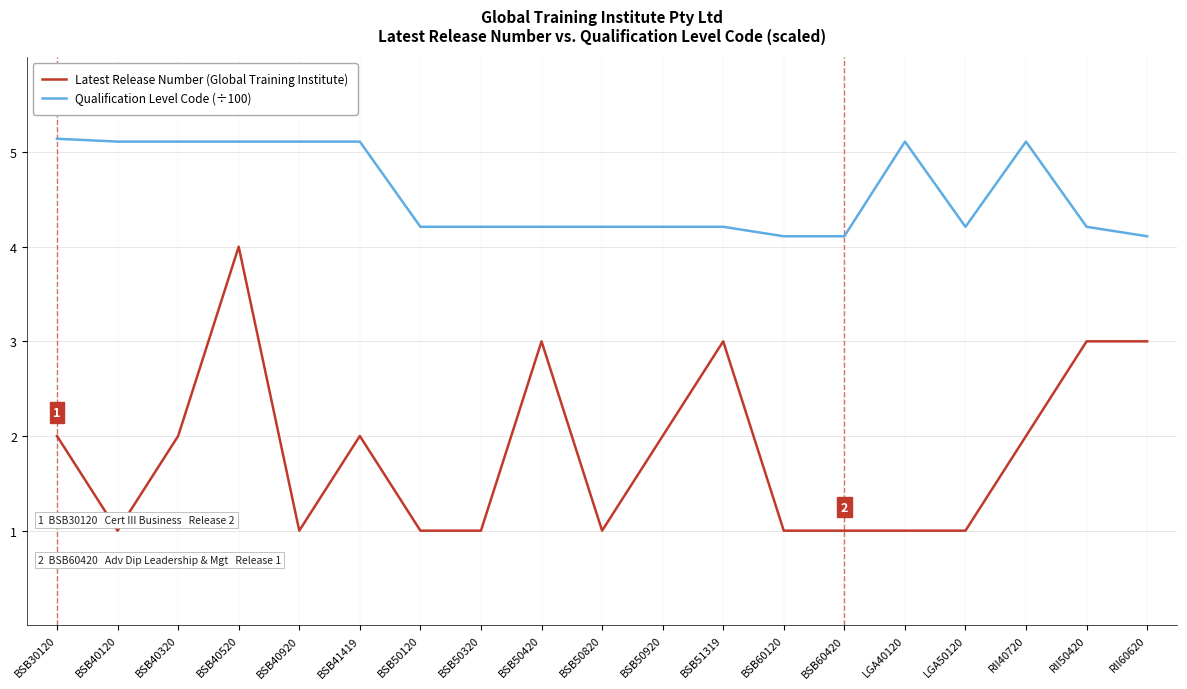

Which series has the largest total across all categories?

Qualification Level Code (÷100)